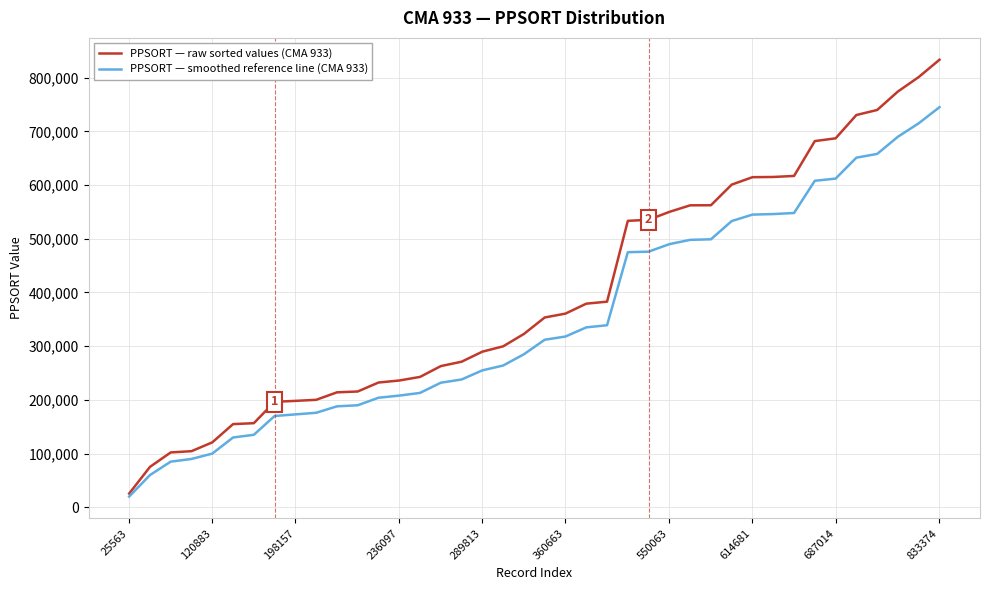

Which series has the largest total across all categories?

PPSORT — raw sorted values (CMA 933)